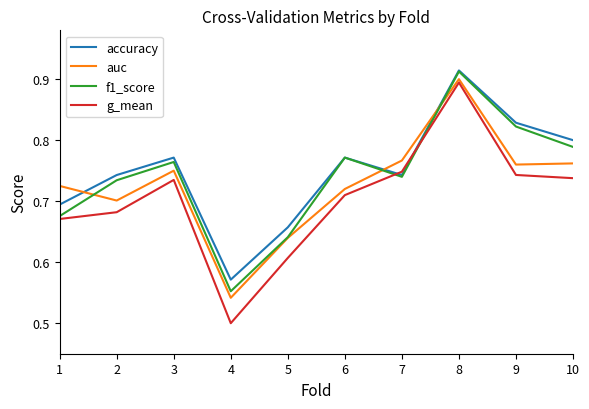

What is the difference between the highest and lowest values at 9?

0.1